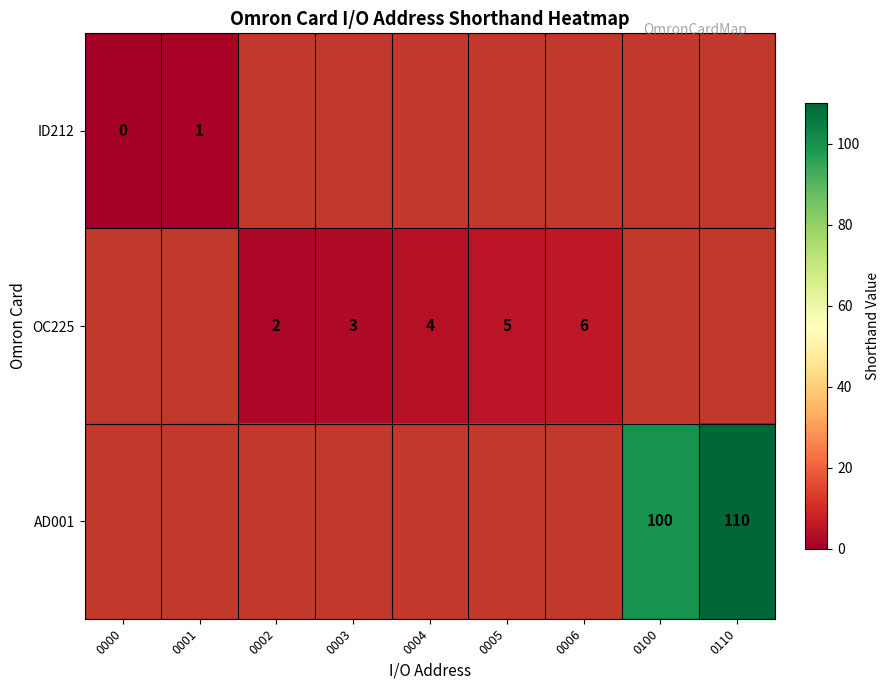

Rank the series by their maximum value, from lowest to highest.

ID212, OC225, AD001